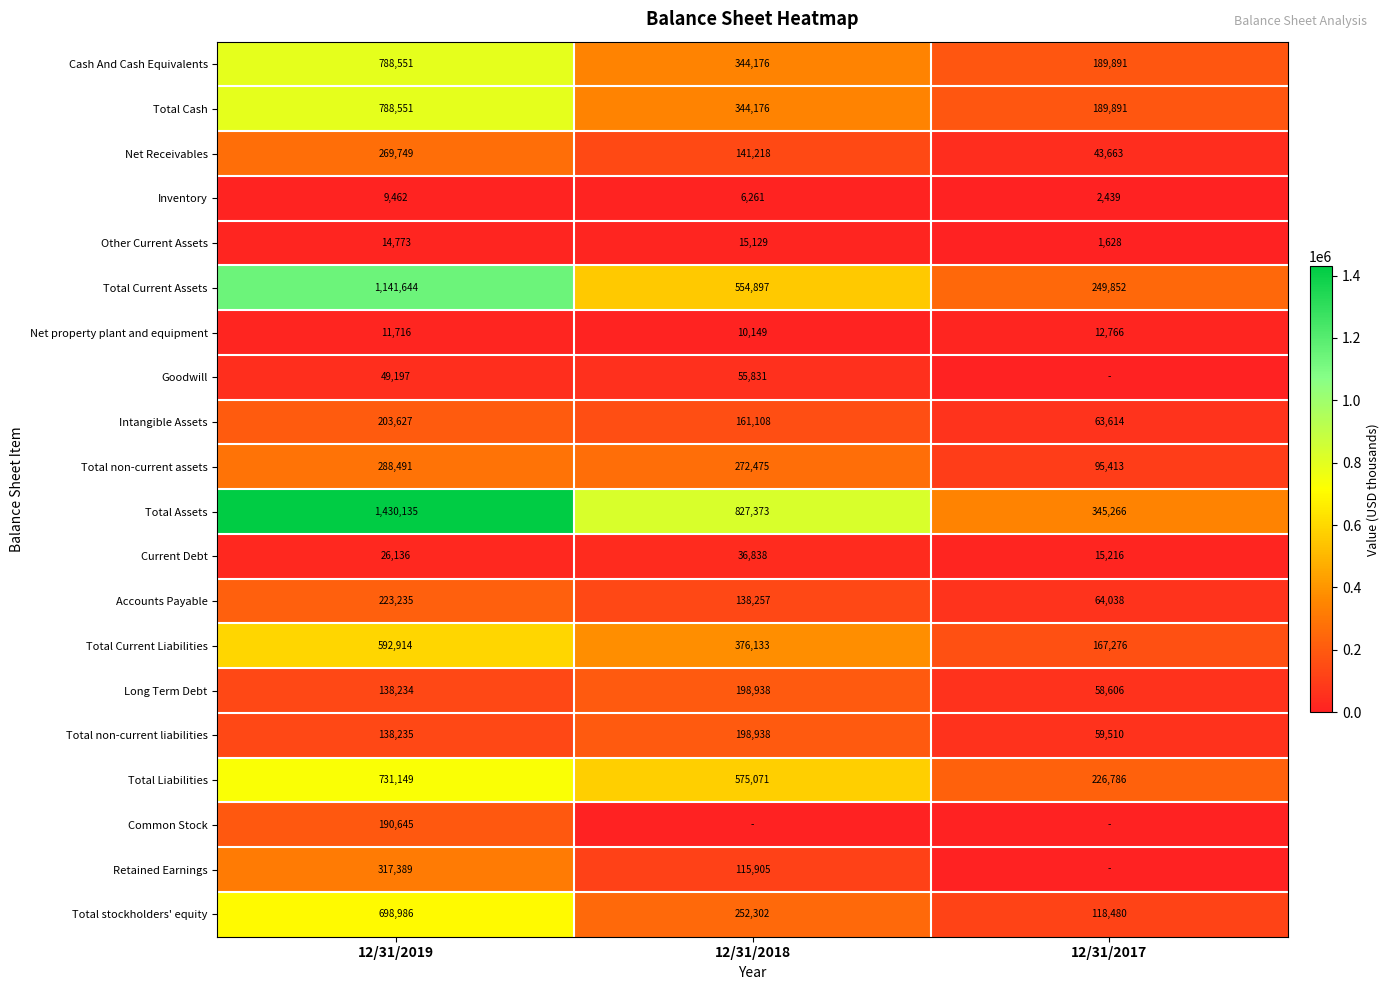

Where is Intangible Assets nearest to the value 133620?

12/31/2018